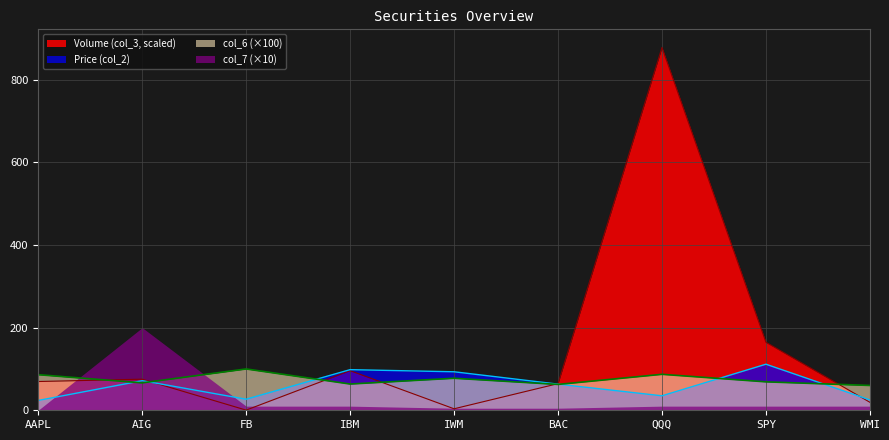

List the series in order of their peak value, highest first.

Volume (col_3, scaled), col_7 (×10), Price (col_2), col_6 (×100)